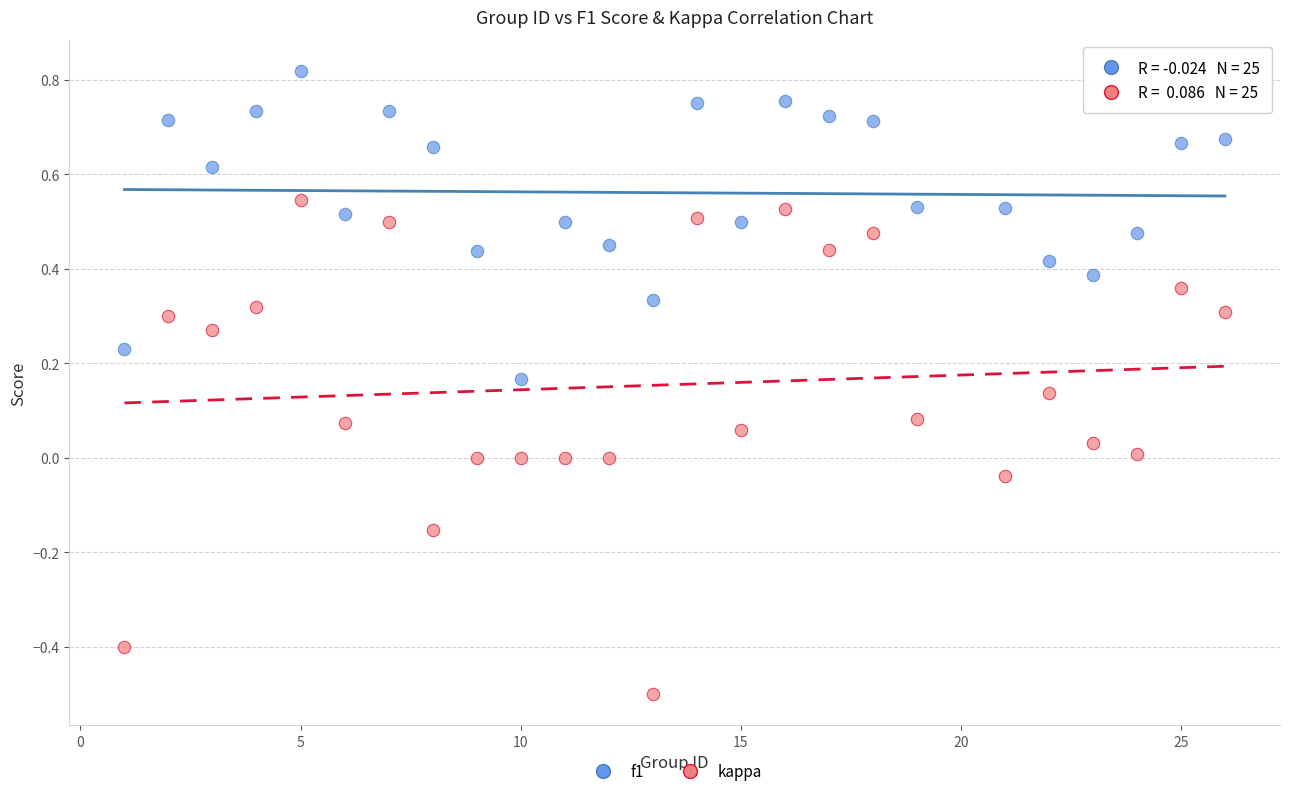

Which series contains the lowest Y value?

kappa